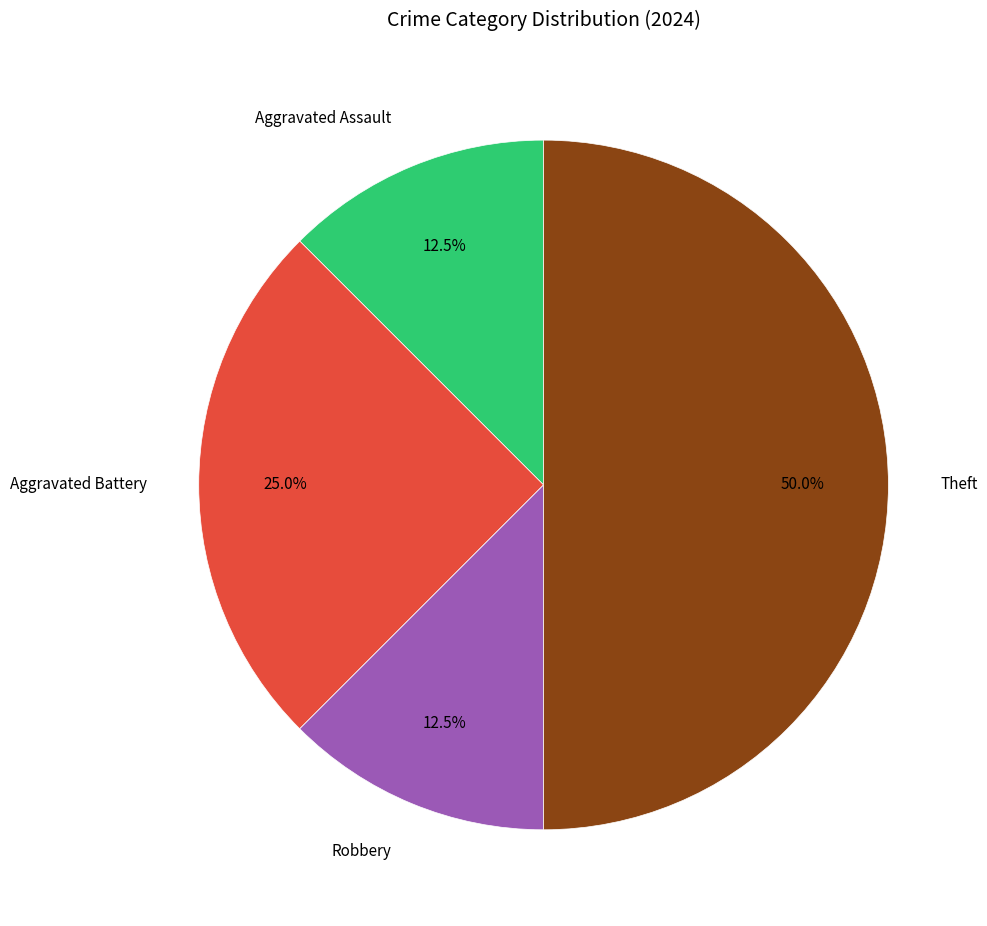

Which has a higher value, Robbery or Aggravated Battery?

Aggravated Battery